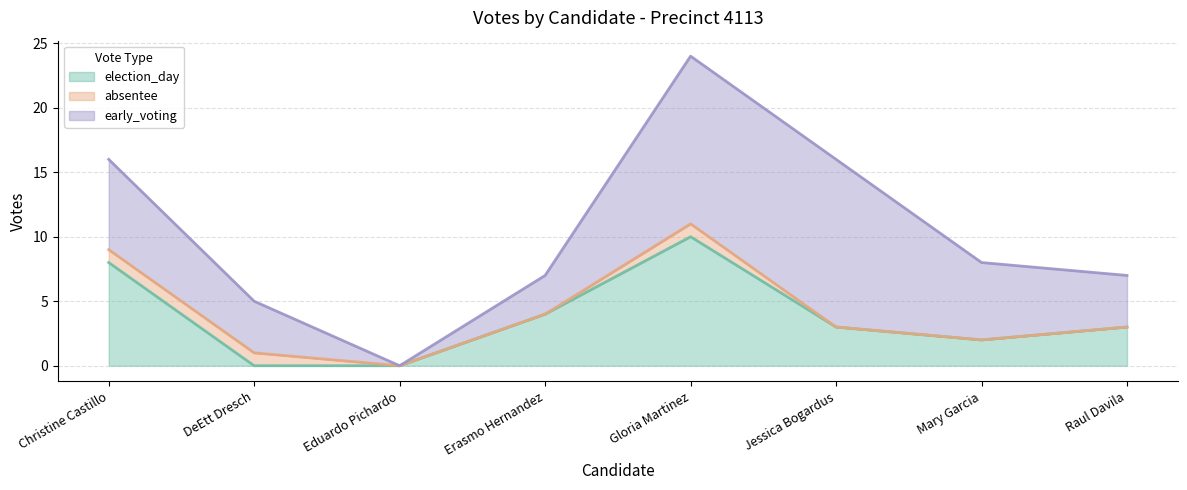

Between Mary Garcia and Raul Davila, which series saw the biggest shift?

early_voting